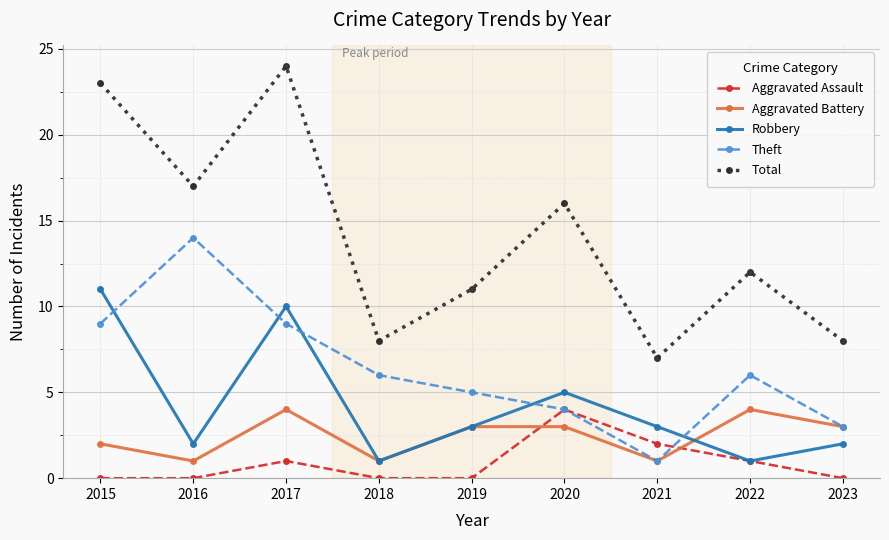

True or false: Total and Aggravated Assault intersect in this chart.

False